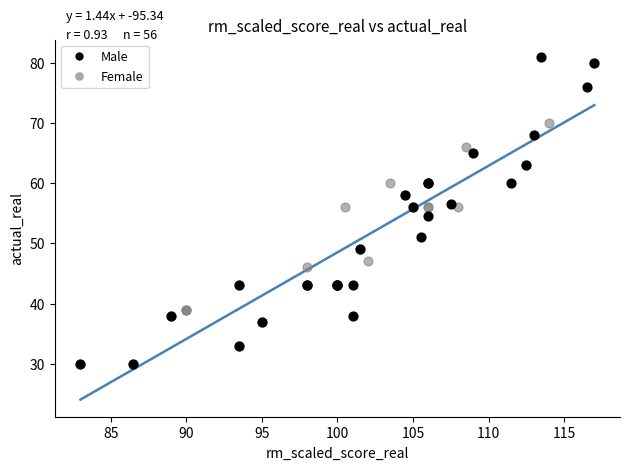

What are all the series names shown in the legend?

Male, Female